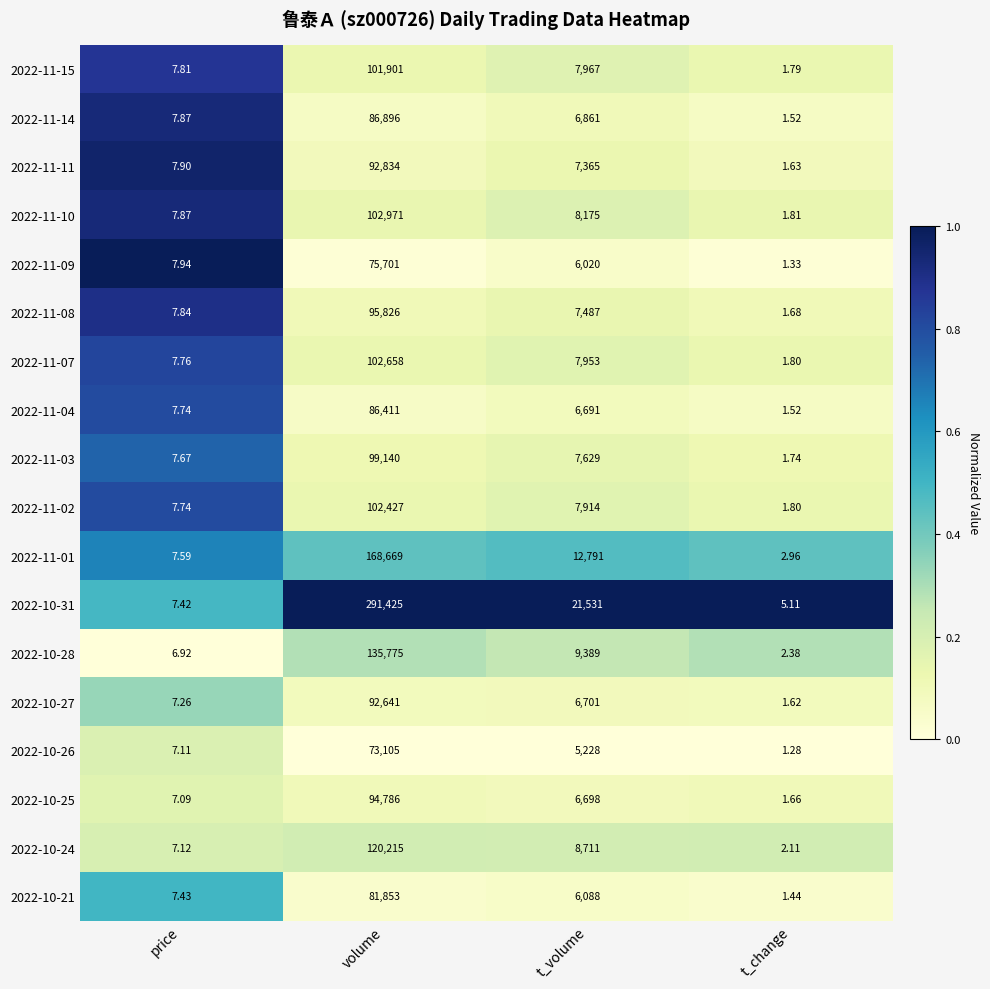

Which label corresponds to the smallest value in the chart?

t_change